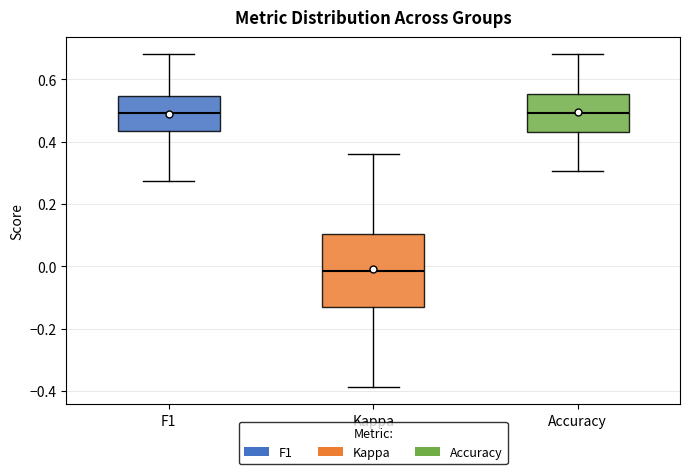

Reading left to right, transcribe this box plot: for each box, give where its median line is, the range the box spans, and where its two whiskers end, as read against the y-axis. The values are not printed on the chart, so give them approximately, as read against the axis.

F1: median 0.50, box 0.44 to 0.54, whiskers 0.28 to 0.68
Kappa: median -0.02, box -0.14 to 0.10, whiskers -0.38 to 0.36
Accuracy: median 0.50, box 0.44 to 0.56, whiskers 0.30 to 0.68